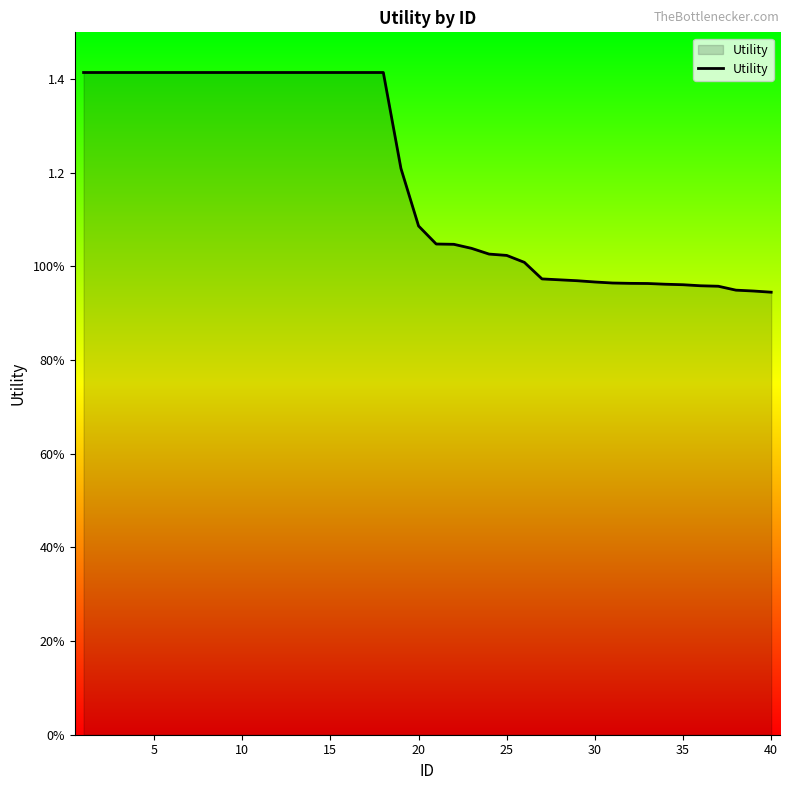

Reading left to right, what are all the values shown in this chart?

1.4	1.4	1.4	1.4	1.4	1.4	1.4	1.4	1.4	1.4	1.4	1.4	1.4	1.4	1.4	1.4	1.4	1.4	1.2	1.1	1.0	1.0	1.0	1.0	1.0	1.0	1.0	1.0	1.0	1.0	1.0	1.0	1.0	1.0	1.0	1.0	1.0	0.9	0.9	0.9